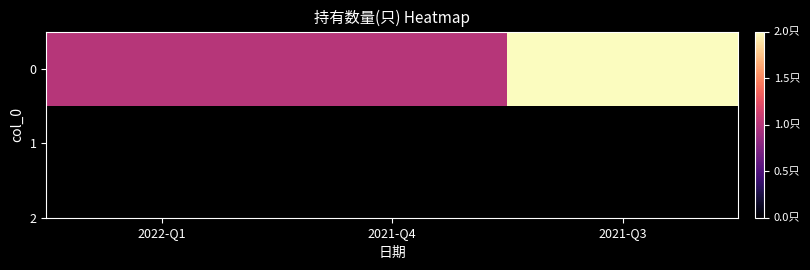

How many values are between 1 and 2?

3